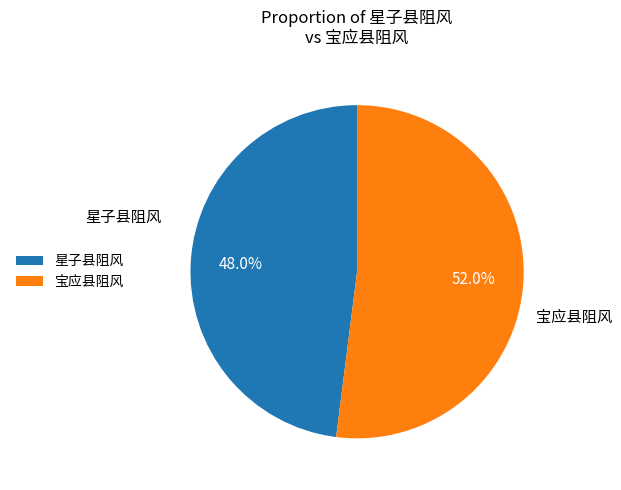

Does 宝应县阻风 account for over 50% of the chart?

Yes